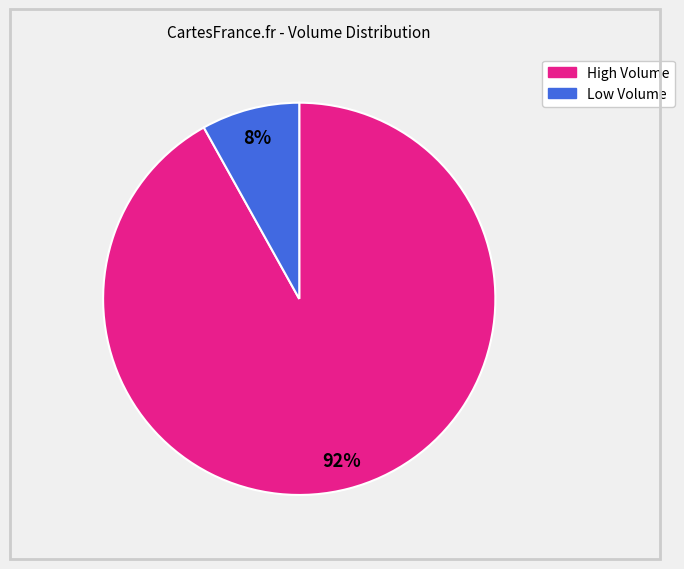

How many slices are in this pie chart?

2